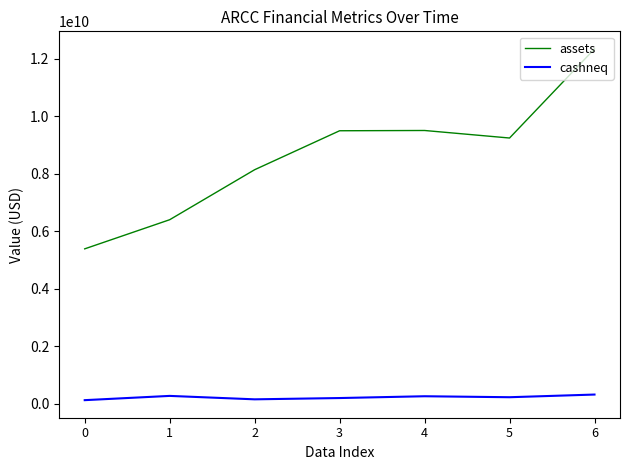

True or false: assets and cashneq intersect in this chart.

False